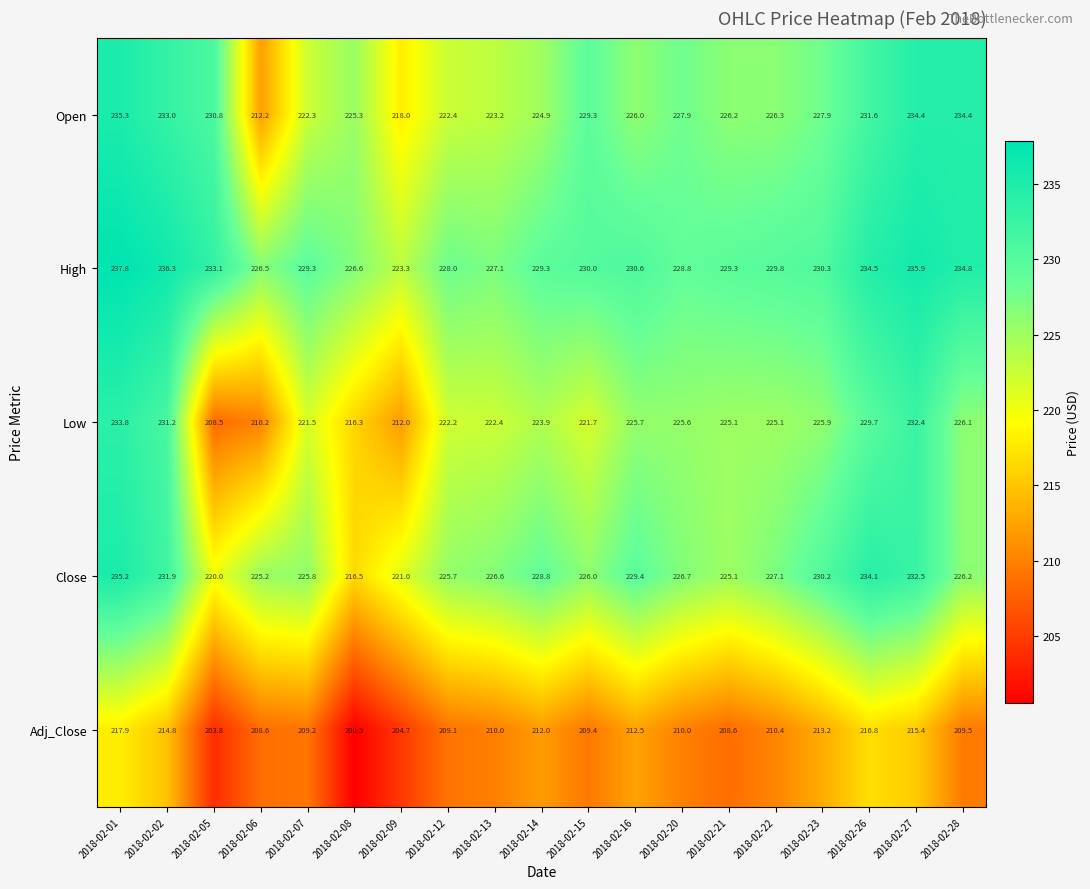

What is the lowest value of the Adj_Close series?

200.5